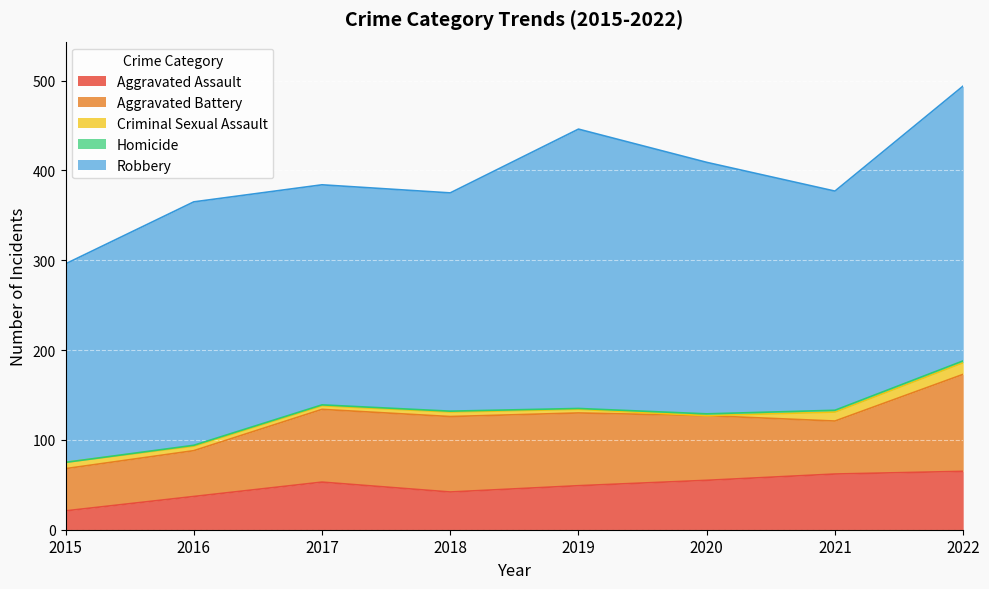

What is the average value of the Aggravated Battery series?

73